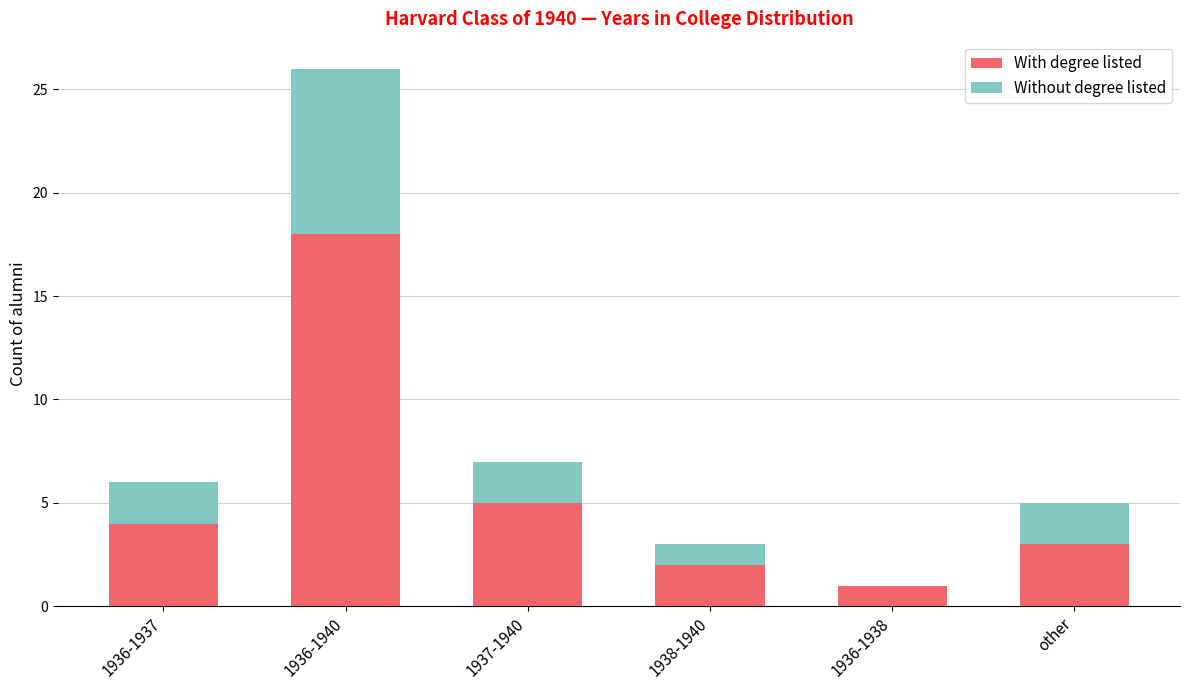

What is the sum of the With degree listed values at 1936-1938 and 1938-1940?

3